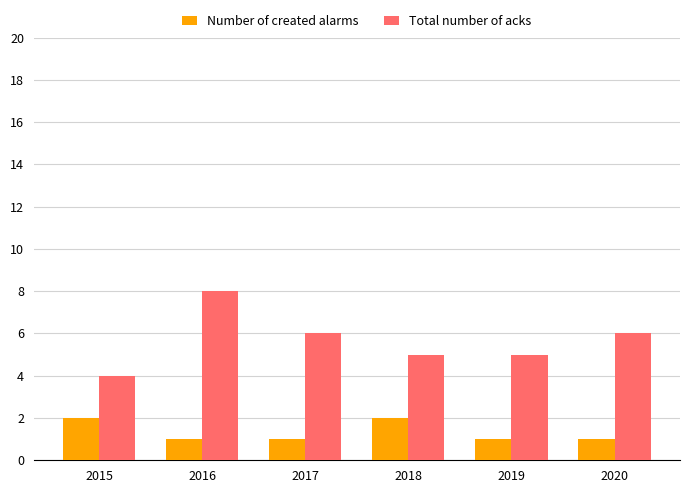

What is the maximum value for Total number of acks?

8